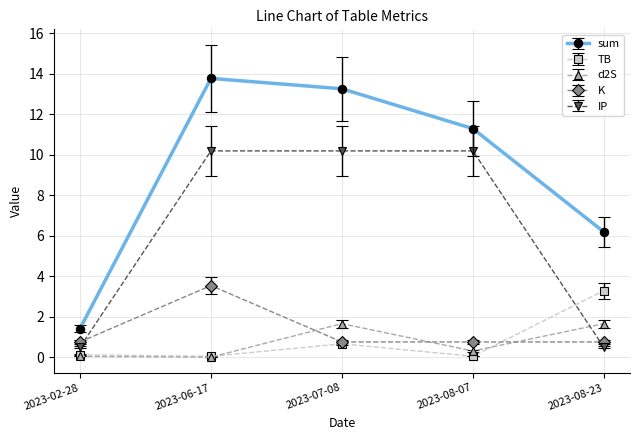

Which category has the highest value across all series?

2023-06-17